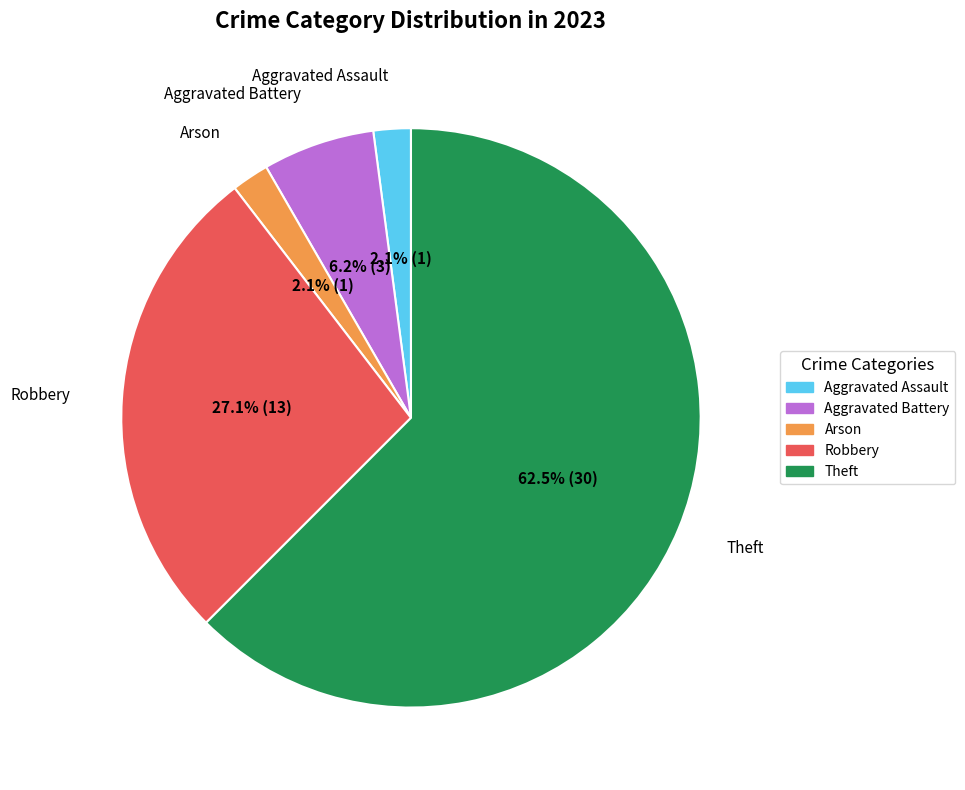

Is there a majority slice in this chart?

Yes